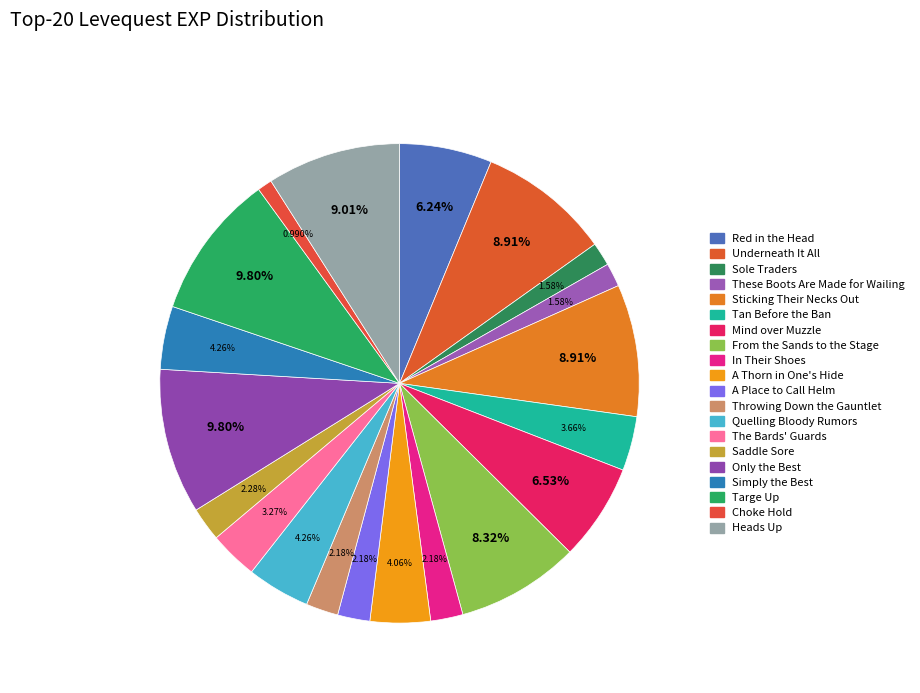

How many slices are in this pie chart?

20